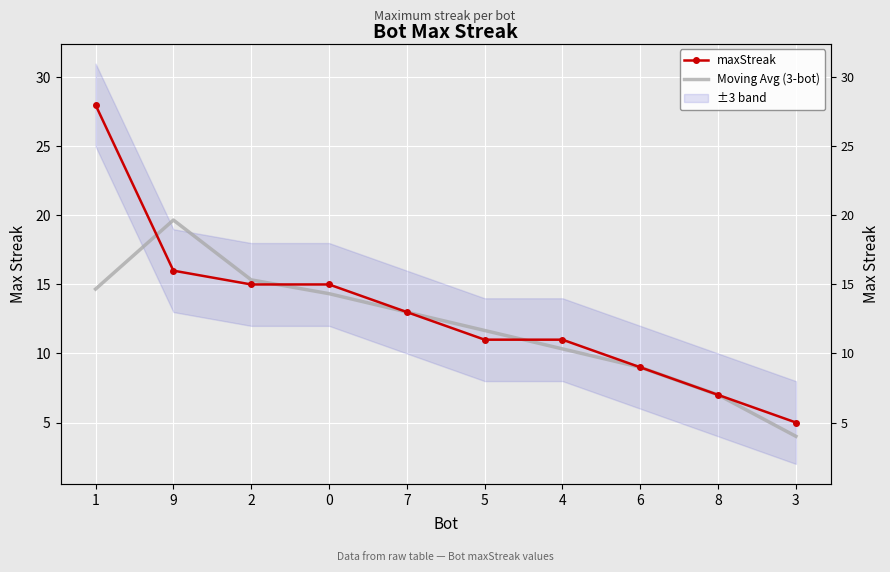

At 2, list the series in order from largest to smallest.

Moving Avg (3-bot), maxStreak